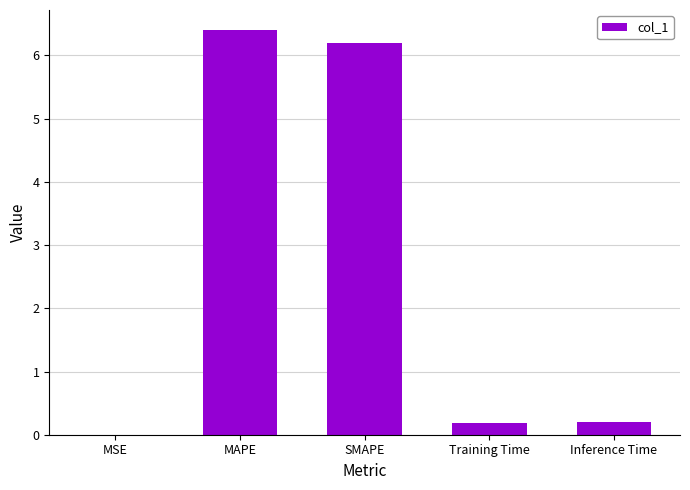

The chart shows a value of 11.0 at SMAPE. True or false?

False